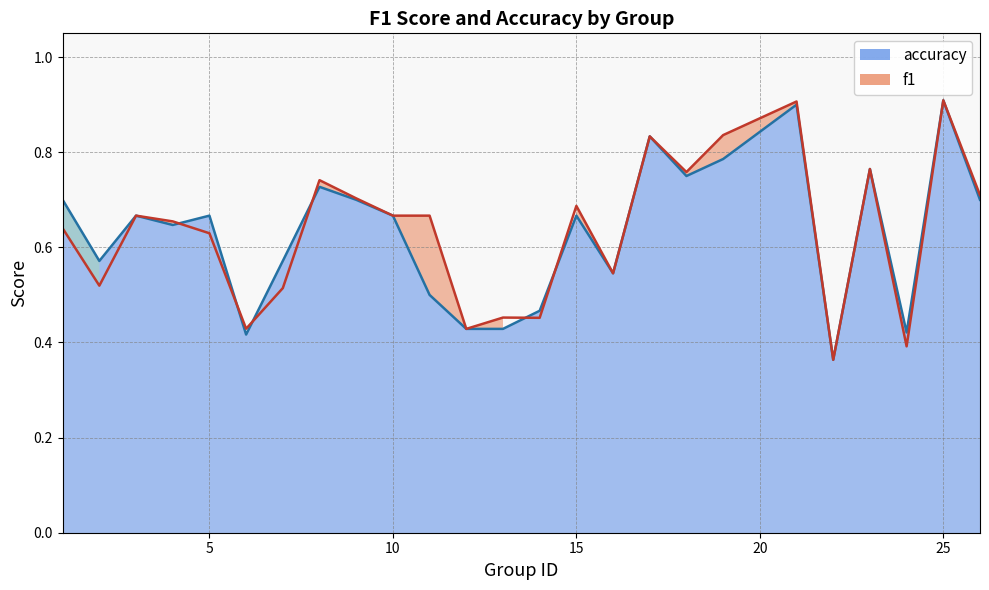

Is the value of accuracy at 21 greater than the value of f1 at 1?

Yes